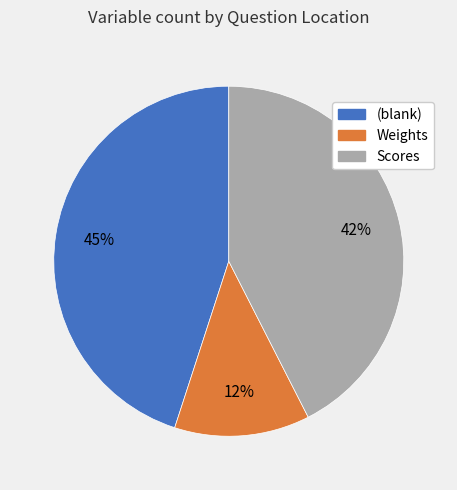

Combined, do Scores and Weights account for over 50%?

Yes